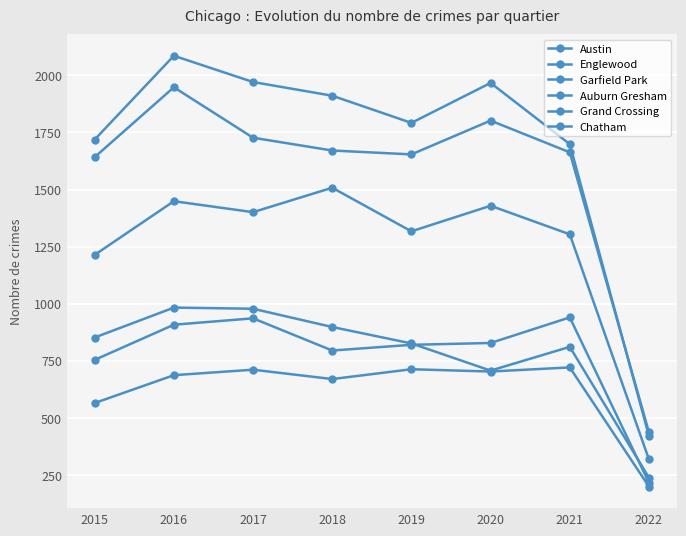

Count the number of data series in this chart.

6